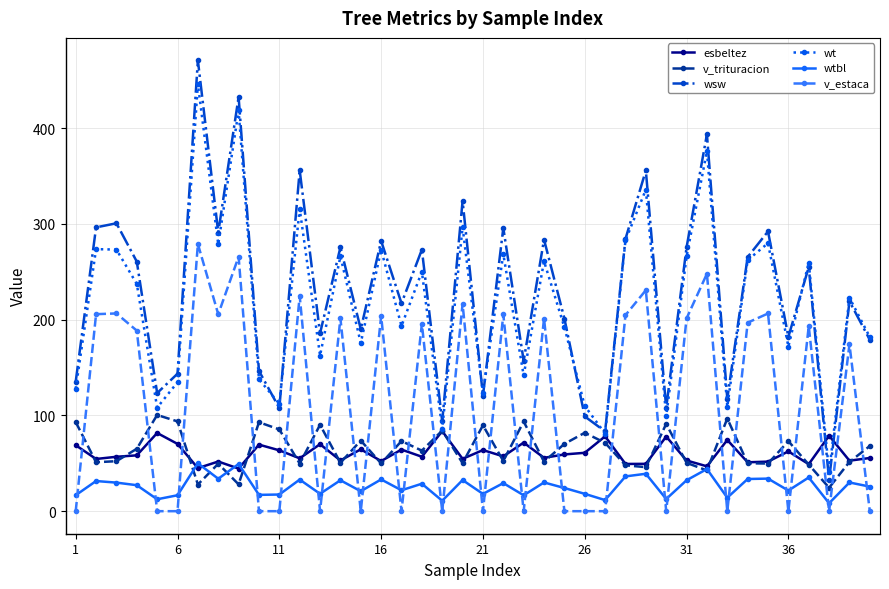

True or false: wsw has more than 2 interior local peaks.

True